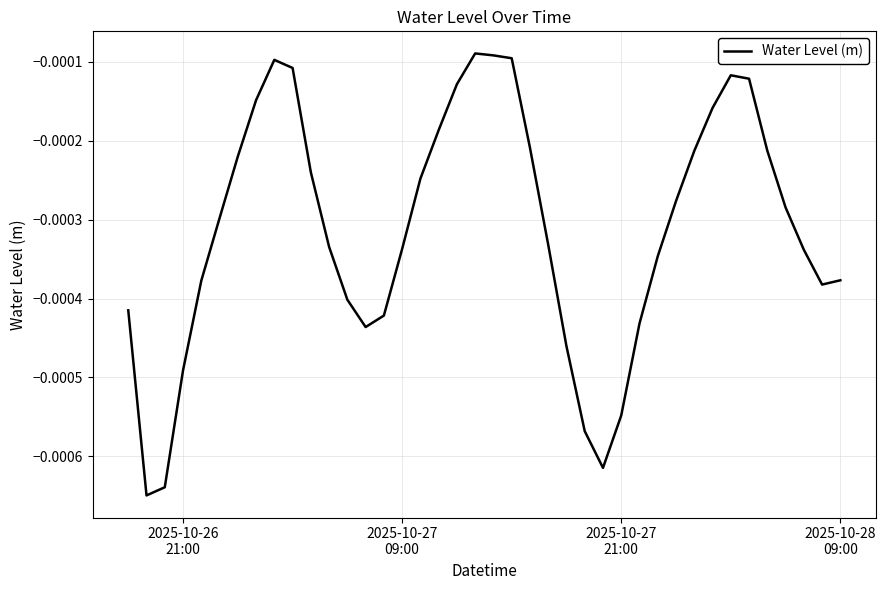

Is this an area chart (filled region under the line)?

No